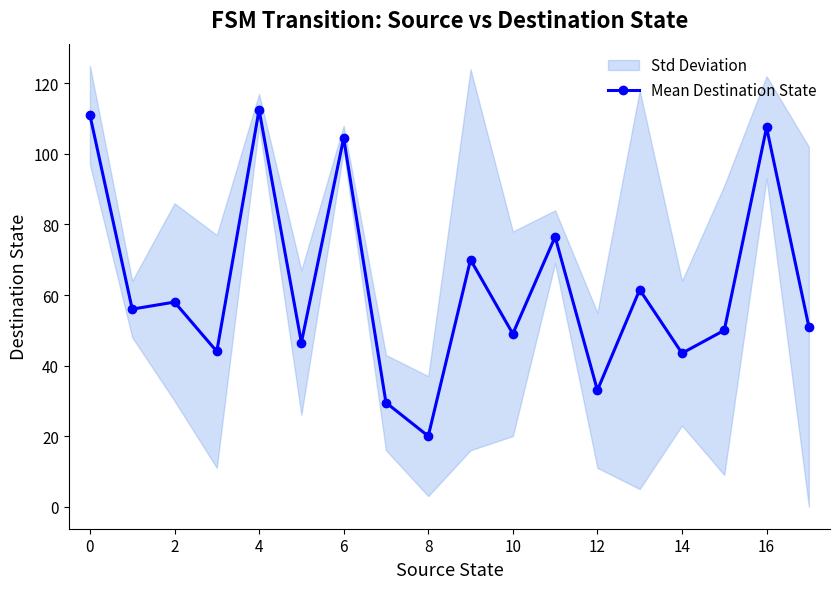

What is the difference between the maximum and minimum values?

92.5